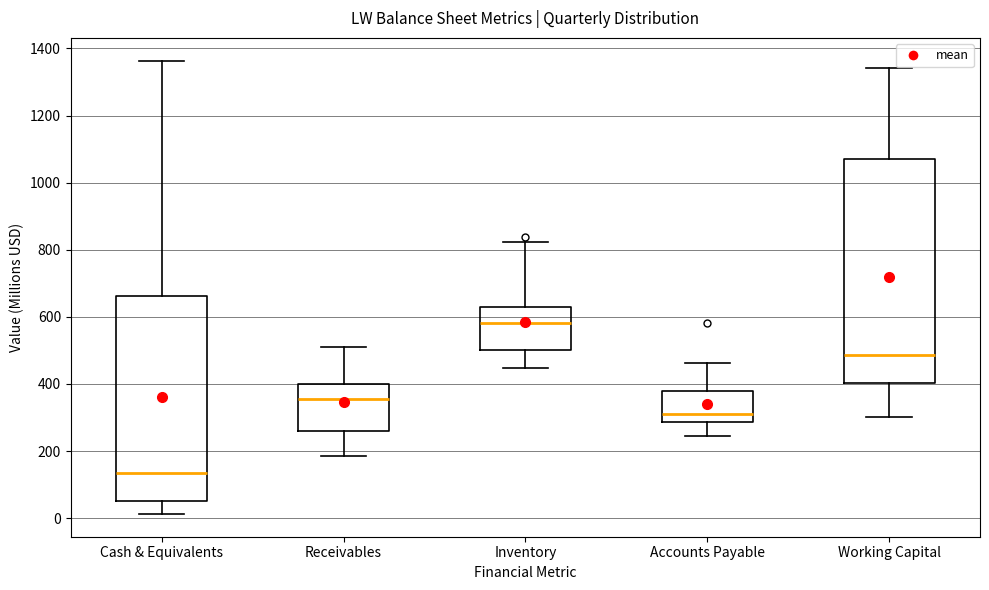

Comparing the boxes themselves (not the whiskers), which one is the tallest?

Working Capital